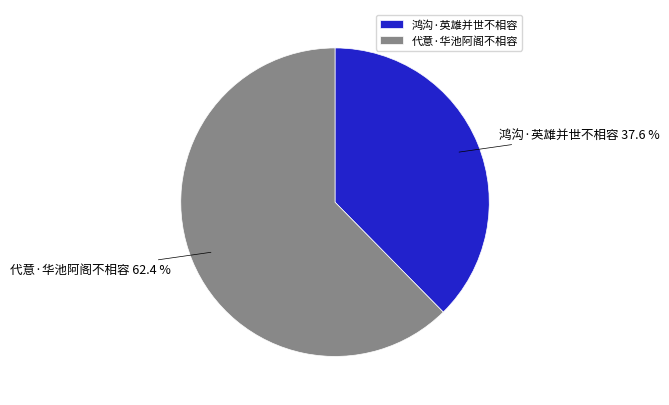

Rank the categories by value from highest to lowest.

代意·华池阿阁不相容, 鸿沟·英雄并世不相容